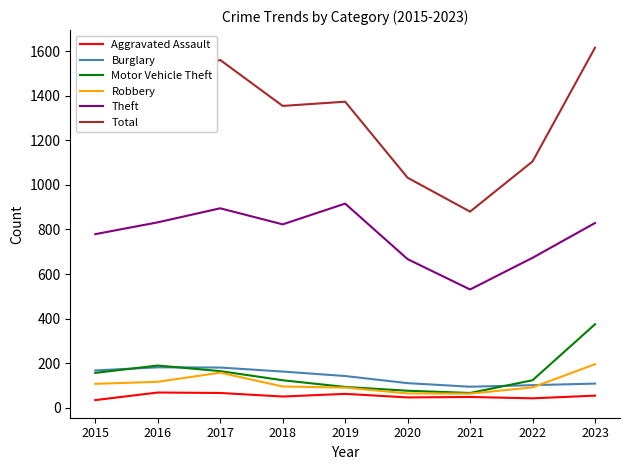

Which series has the largest total across all categories?

Total